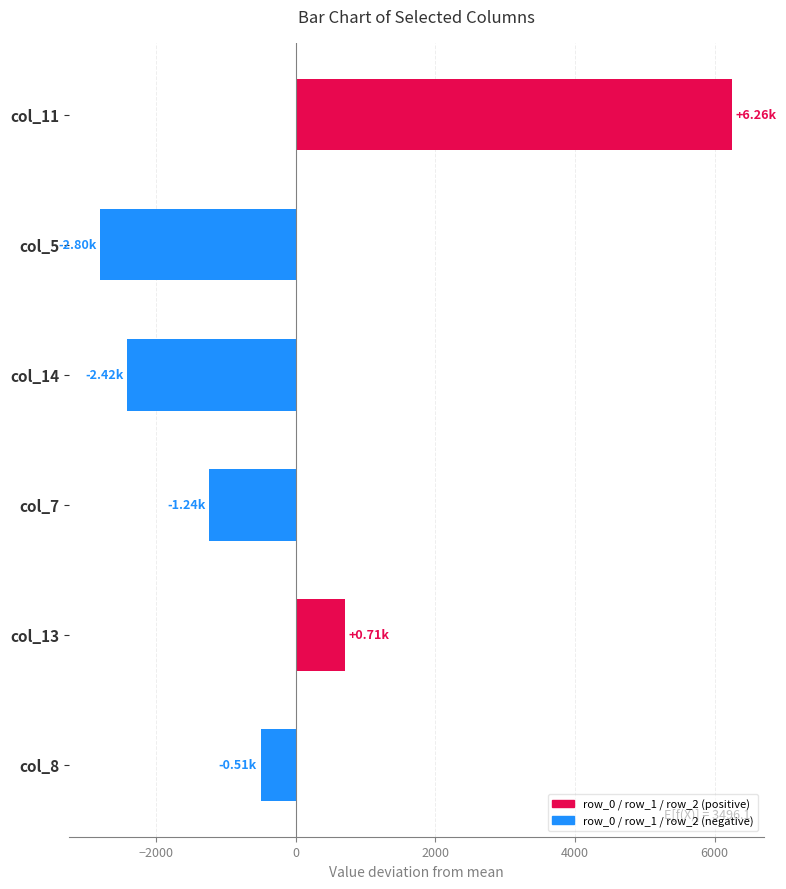

Between col_5 and col_13, which is larger?

col_13